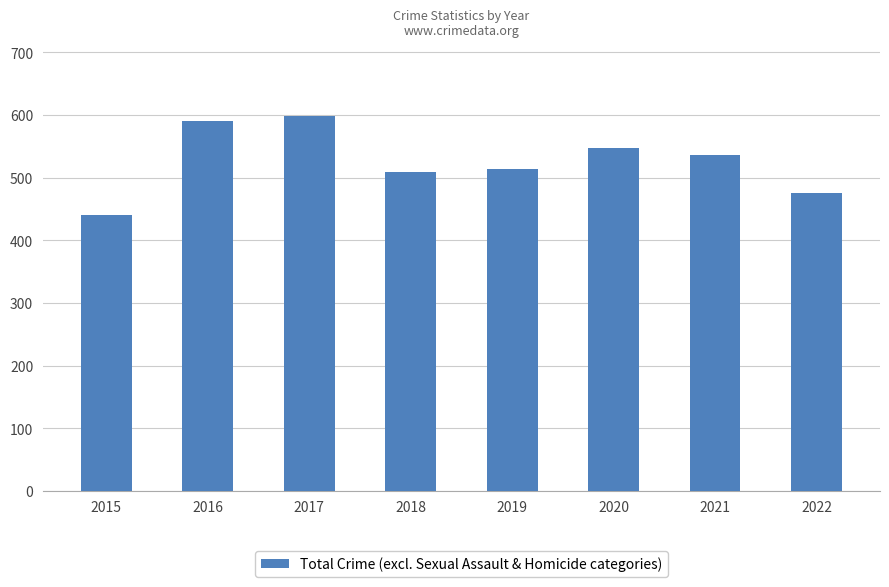

What is the difference between the values at 2022 and 2019?

38